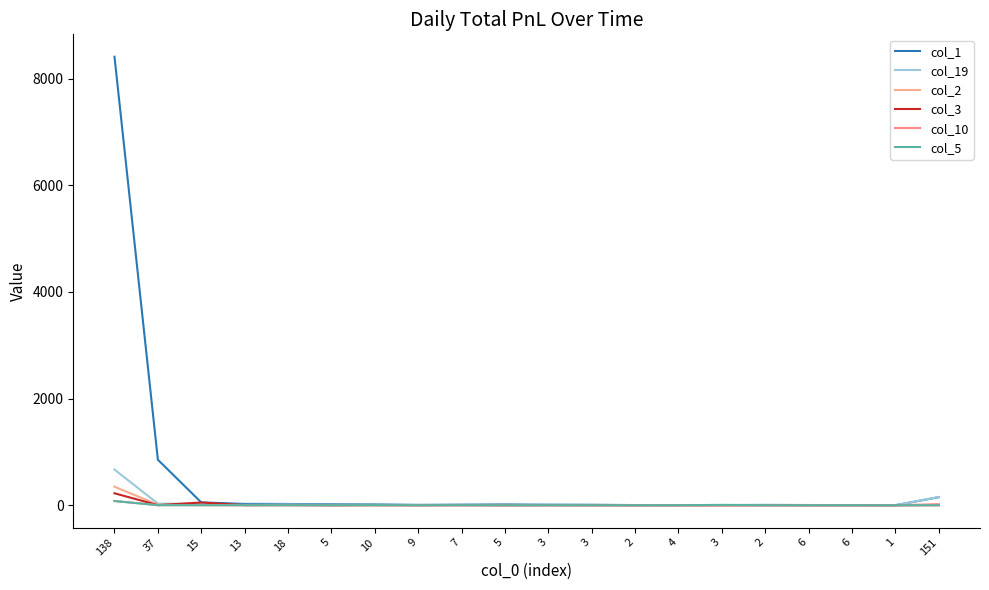

Count the number of data series in this chart.

6